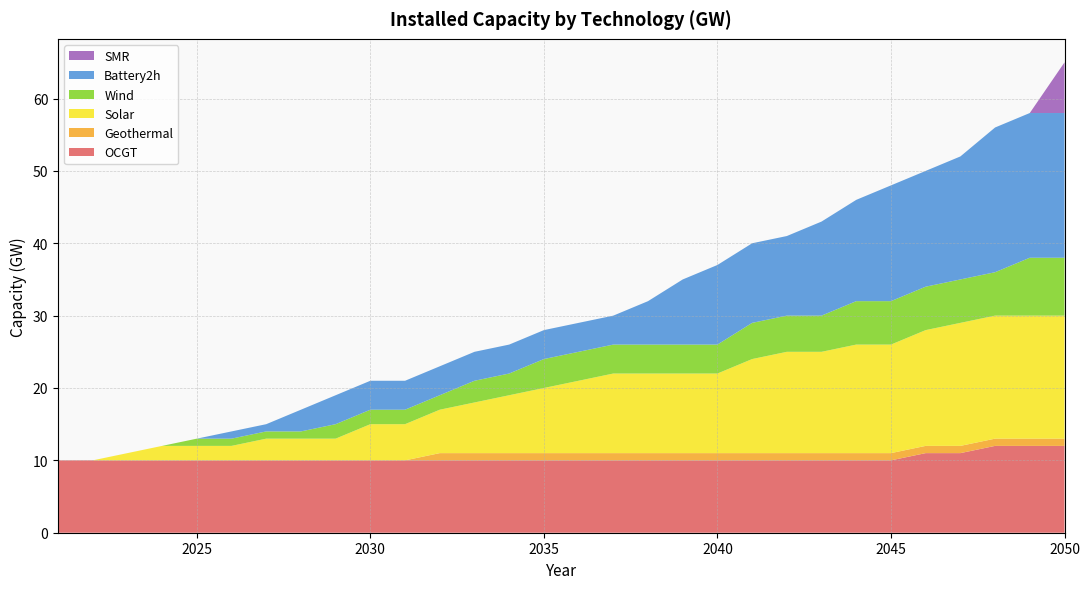

Reading right to left, extract all data points from this chart.

OCGT: 2050=12	2049=12	2048=12	2047=11	2046=11	2045=10	2044=10	2043=10	2042=10	2041=10	2040=10	2039=10	2038=10	2037=10	2036=10	2035=10	2034=10	2033=10	2032=10	2031=10	2030=10	2029=10	2028=10	2027=10	2026=10	2025=10	2024=10	2023=10	2022=10	2021=10
Geothermal: 2050=1	2049=1	2048=1	2047=1	2046=1	2045=1	2044=1	2043=1	2042=1	2041=1	2040=1	2039=1	2038=1	2037=1	2036=1	2035=1	2034=1	2033=1	2032=1	2031=0	2030=0	2029=0	2028=0	2027=0	2026=0	2025=0	2024=0	2023=0	2022=0	2021=0
Solar: 2050=17	2049=17	2048=17	2047=17	2046=16	2045=15	2044=15	2043=14	2042=14	2041=13	2040=11	2039=11	2038=11	2037=11	2036=10	2035=9	2034=8	2033=7	2032=6	2031=5	2030=5	2029=3	2028=3	2027=3	2026=2	2025=2	2024=2	2023=1	2022=0	2021=0
Wind: 2050=8	2049=8	2048=6	2047=6	2046=6	2045=6	2044=6	2043=5	2042=5	2041=5	2040=4	2039=4	2038=4	2037=4	2036=4	2035=4	2034=3	2033=3	2032=2	2031=2	2030=2	2029=2	2028=1	2027=1	2026=1	2025=1	2024=0	2023=0	2022=0	2021=0
Battery2h: 2050=20	2049=20	2048=20	2047=17	2046=16	2045=16	2044=14	2043=13	2042=11	2041=11	2040=11	2039=9	2038=6	2037=4	2036=4	2035=4	2034=4	2033=4	2032=4	2031=4	2030=4	2029=4	2028=3	2027=1	2026=1	2025=0	2024=0	2023=0	2022=0	2021=0
SMR: 2050=7	2049=0	2048=0	2047=0	2046=0	2045=0	2044=0	2043=0	2042=0	2041=0	2040=0	2039=0	2038=0	2037=0	2036=0	2035=0	2034=0	2033=0	2032=0	2031=0	2030=0	2029=0	2028=0	2027=0	2026=0	2025=0	2024=0	2023=0	2022=0	2021=0